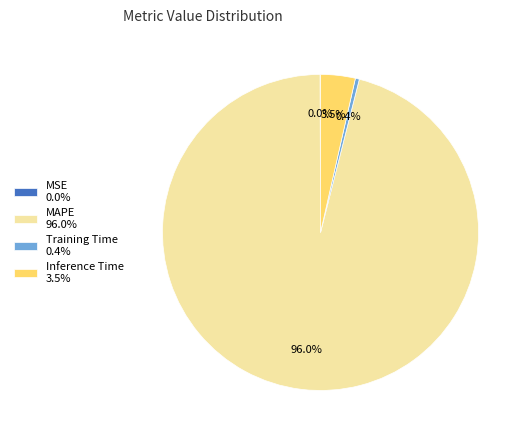

What is the majority slice?

MAPE 96.0%